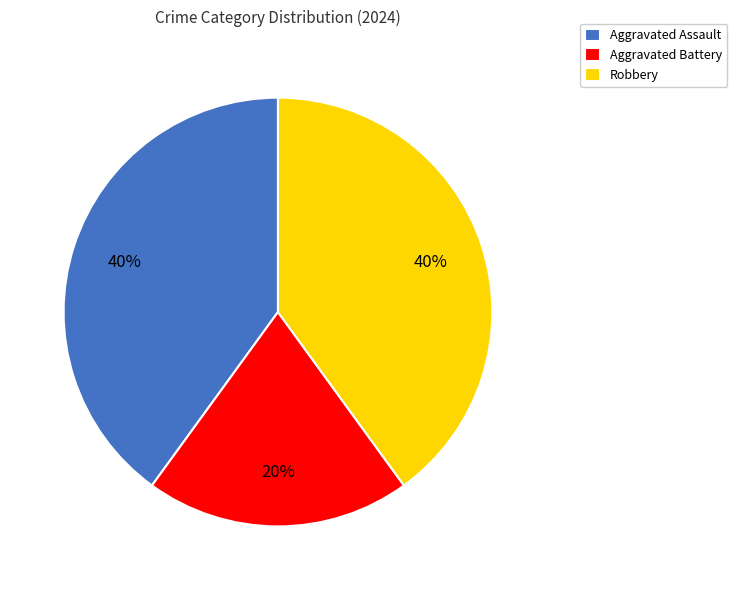

Count the number of slices in the pie.

3